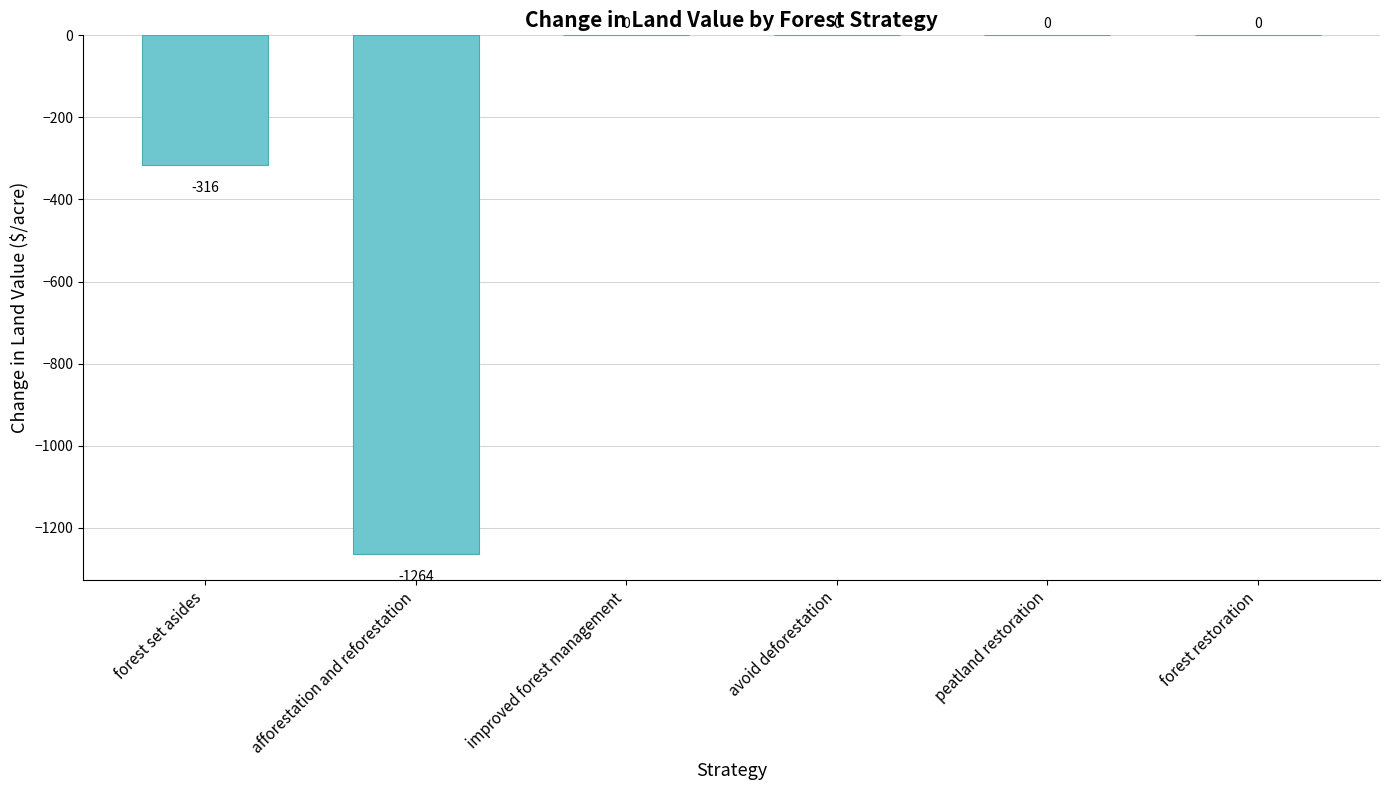

Reading left to right, extract all data points from this chart.

-316	-1264	0	0	0	0